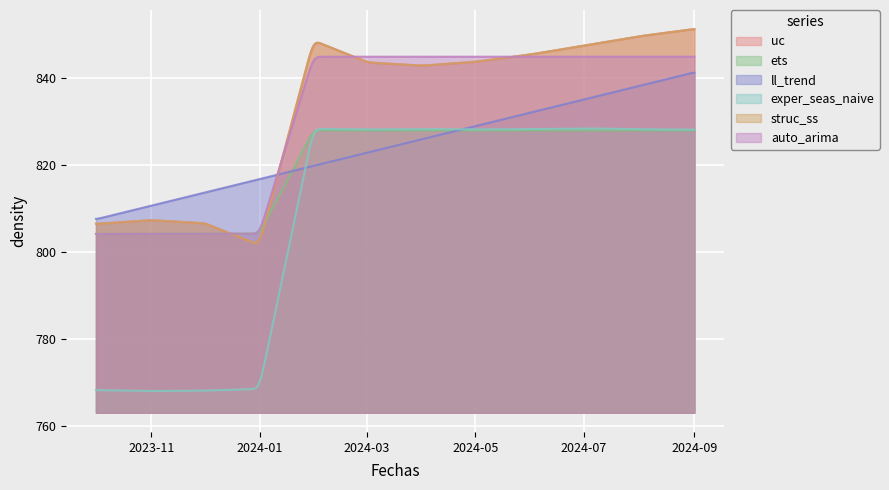

What is the sum of the ll_trend values at 2023-11-01 and 2023-10-01?

1618.0